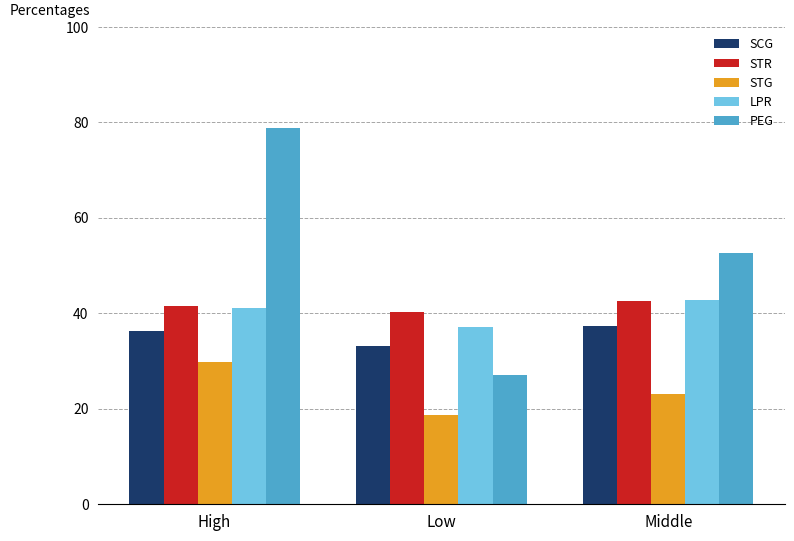

How many bars are there in total?

15